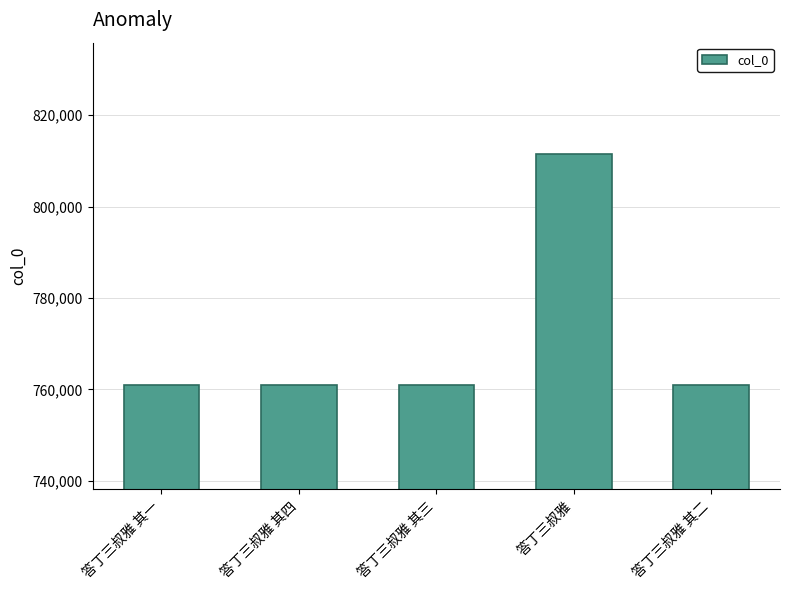

How many bars are there in total?

5